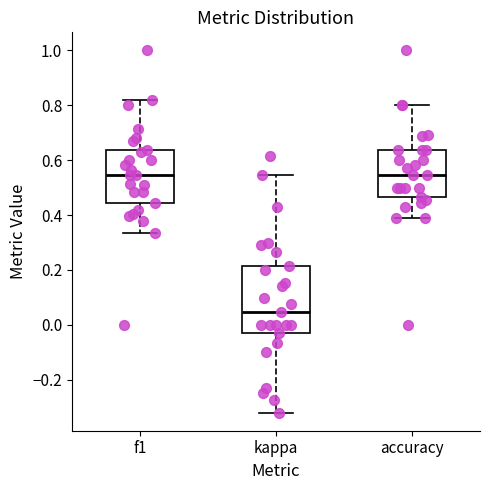

Reading left to right, transcribe this box plot: for each box, give where its median line is, the range the box spans, and where its two whiskers end, as read against the y-axis. The values are not printed on the chart, so give them approximately, as read against the axis.

f1: median 0.54, box 0.44 to 0.64, whiskers 0.34 to 0.82
kappa: median 0.04, box -0.04 to 0.22, whiskers -0.32 to 0.54
accuracy: median 0.54, box 0.46 to 0.64, whiskers 0.38 to 0.80